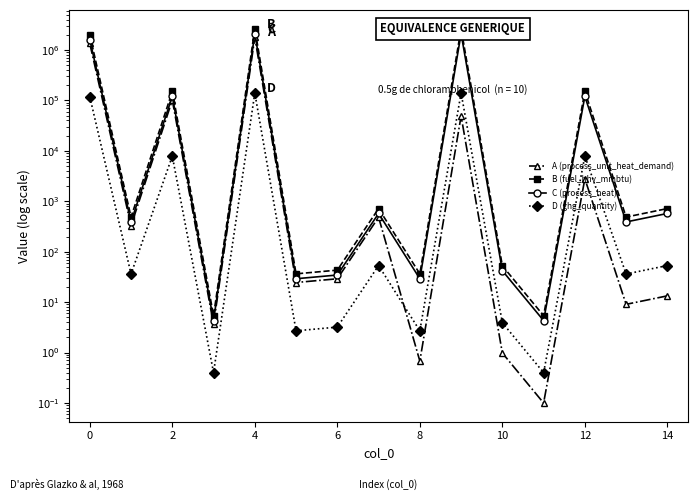

At 12, list the series in order from smallest to largest.

D (ghg_quantity), A (process_unit_heat_demand), C (process_heat), B (fuel_hhv_mmbtu)